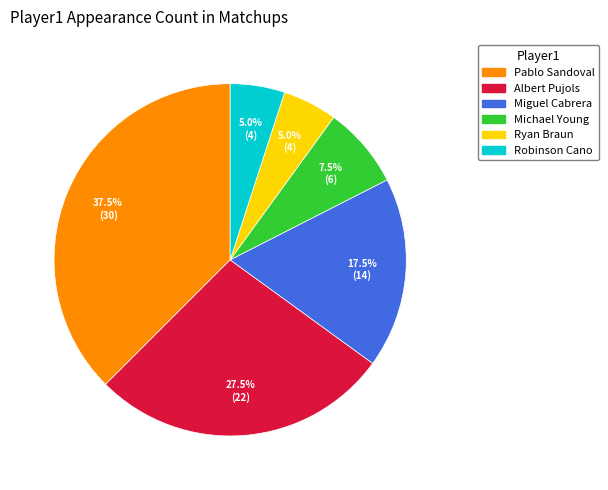

Which slice is the largest?

Pablo Sandoval